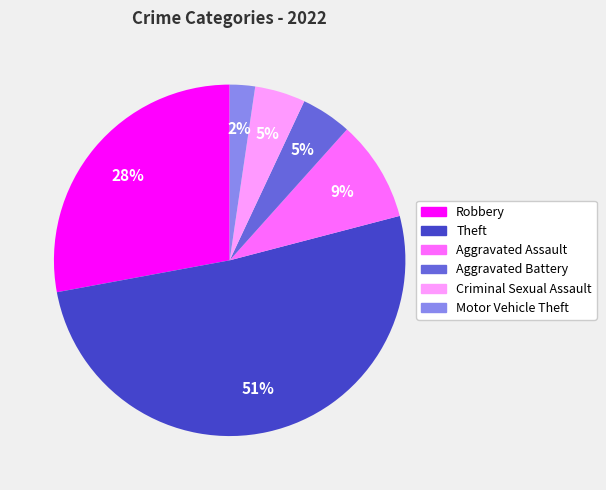

Between Criminal Sexual Assault and Motor Vehicle Theft, which is larger?

Criminal Sexual Assault